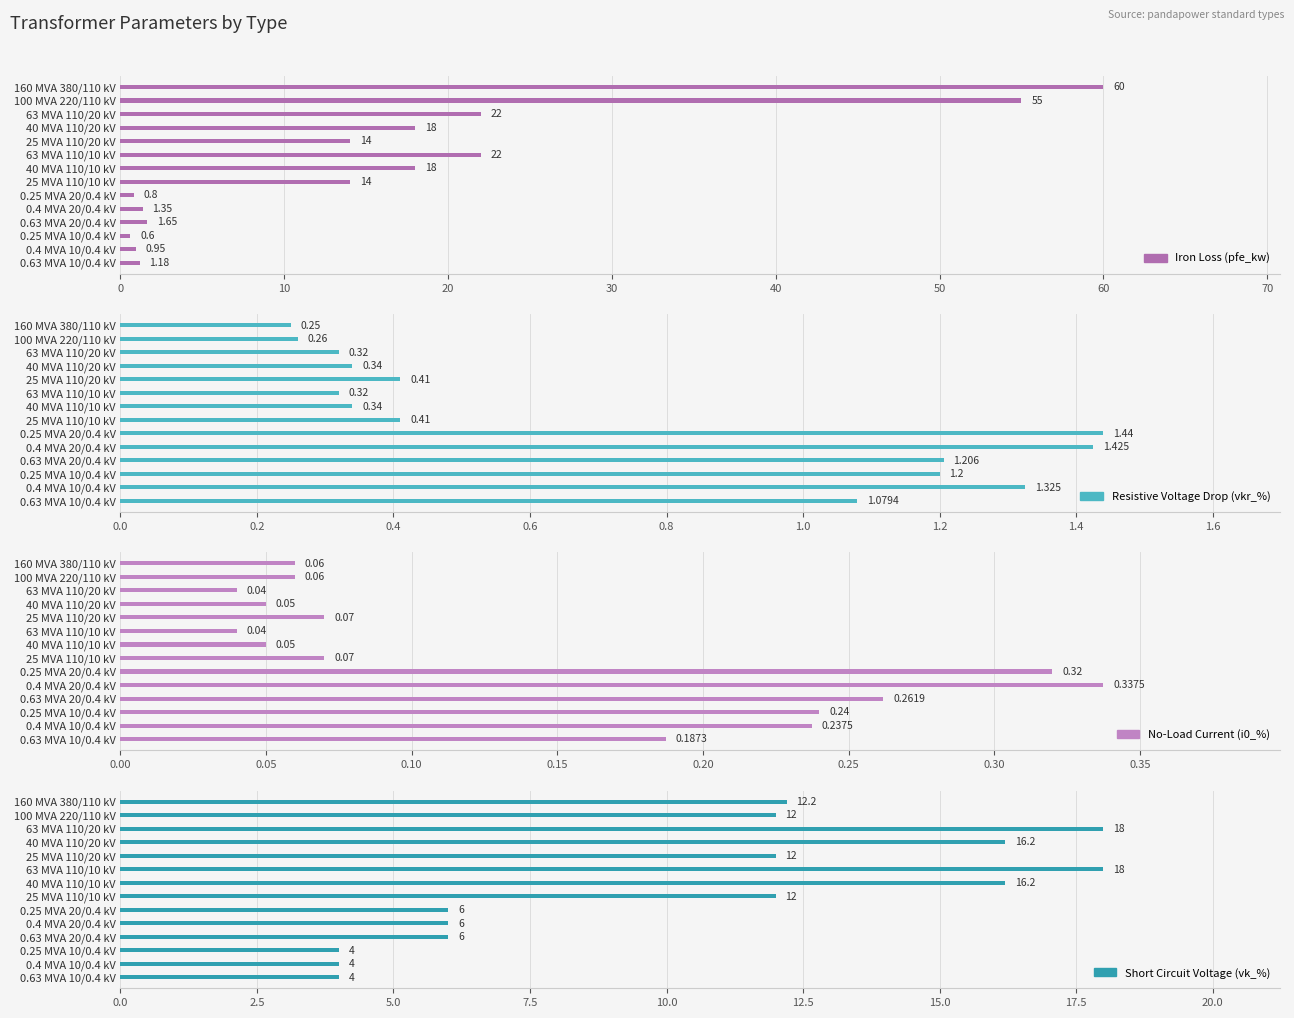

The Iron Loss (pfe_kw) series shows 1.2 at 0.25 MVA 20/0.4 kV. True or false?

False